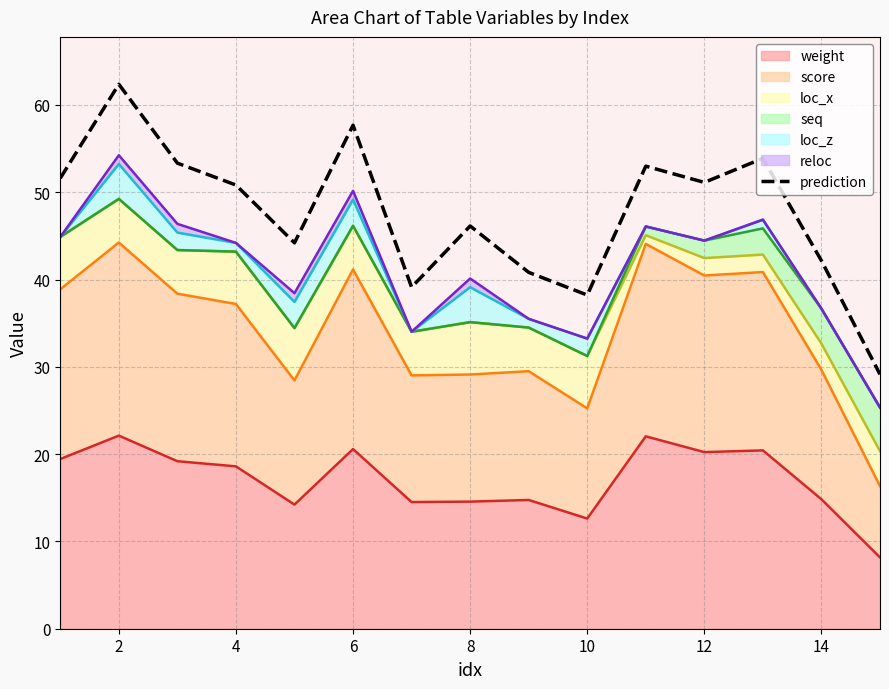

What is the change in value from 12 to 12?

+14.8